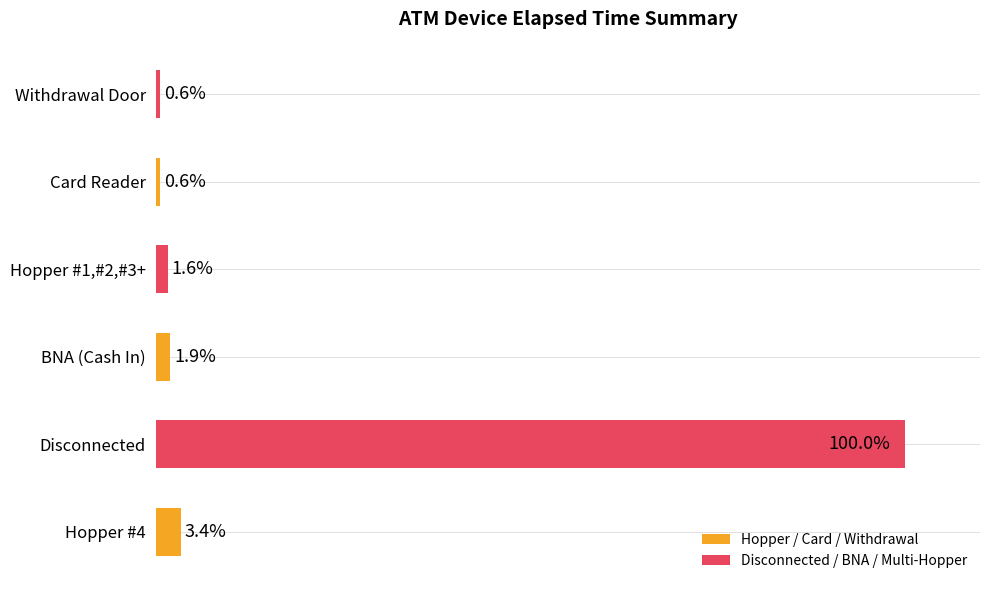

At which label is the value closest to 50?

Hopper #4